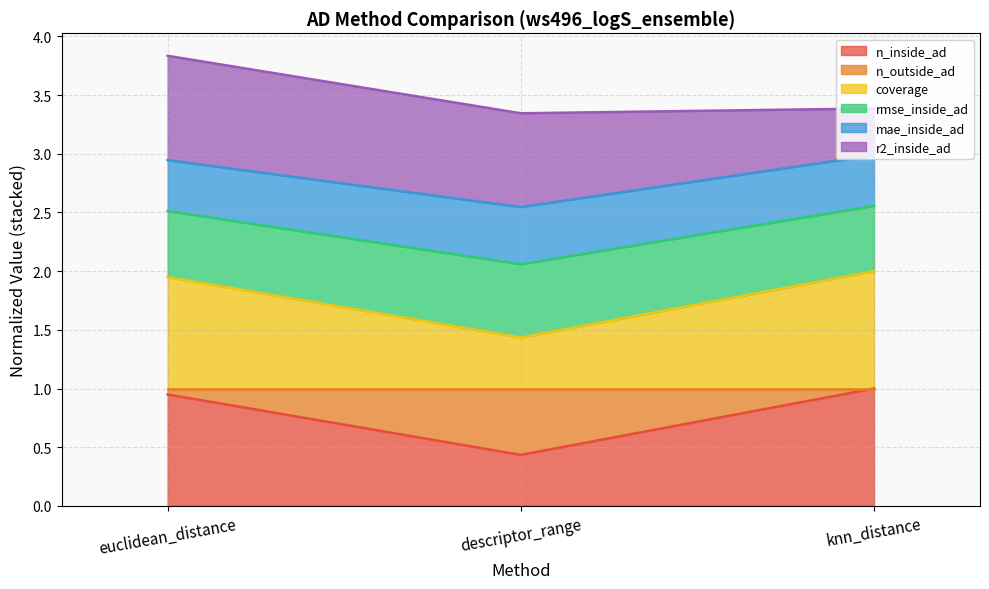

The n_inside_ad series shows 0.2 at knn_distance. True or false?

False